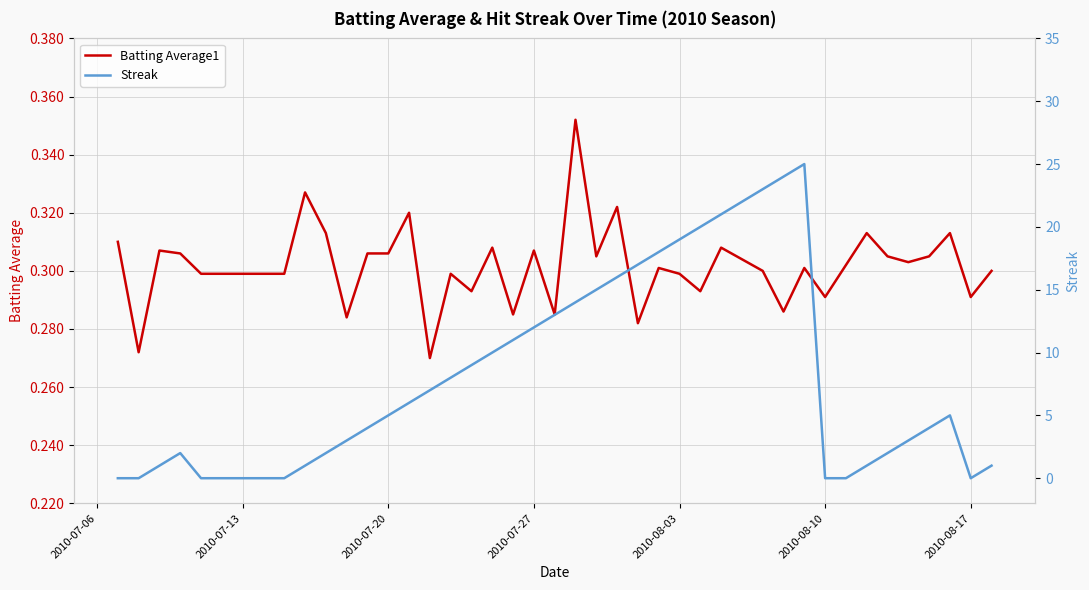

How many distinct data groups are displayed?

2